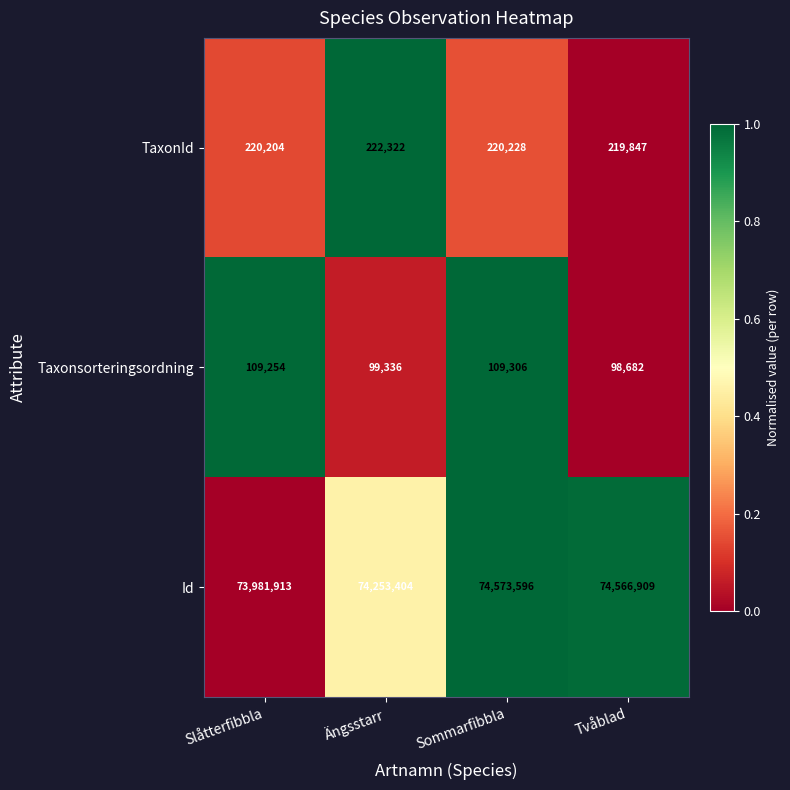

What is the smallest value displayed?

98682